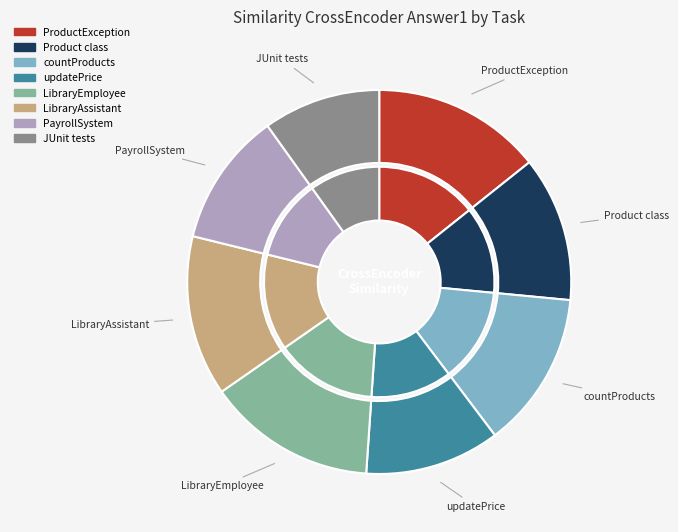

To the nearest percent, what portion does JUnit tests represent?

10%